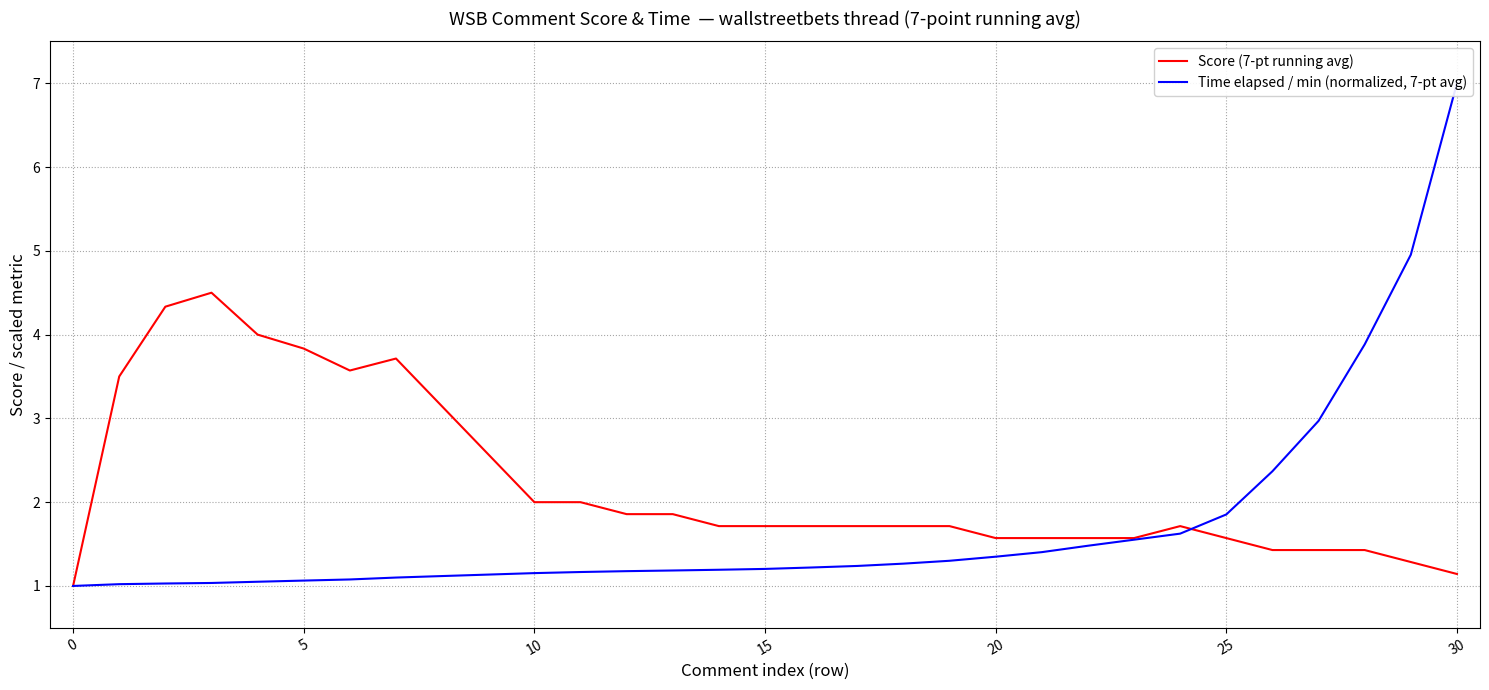

Is it true that Score (7-pt running avg) equals 2.4 at 20?

False